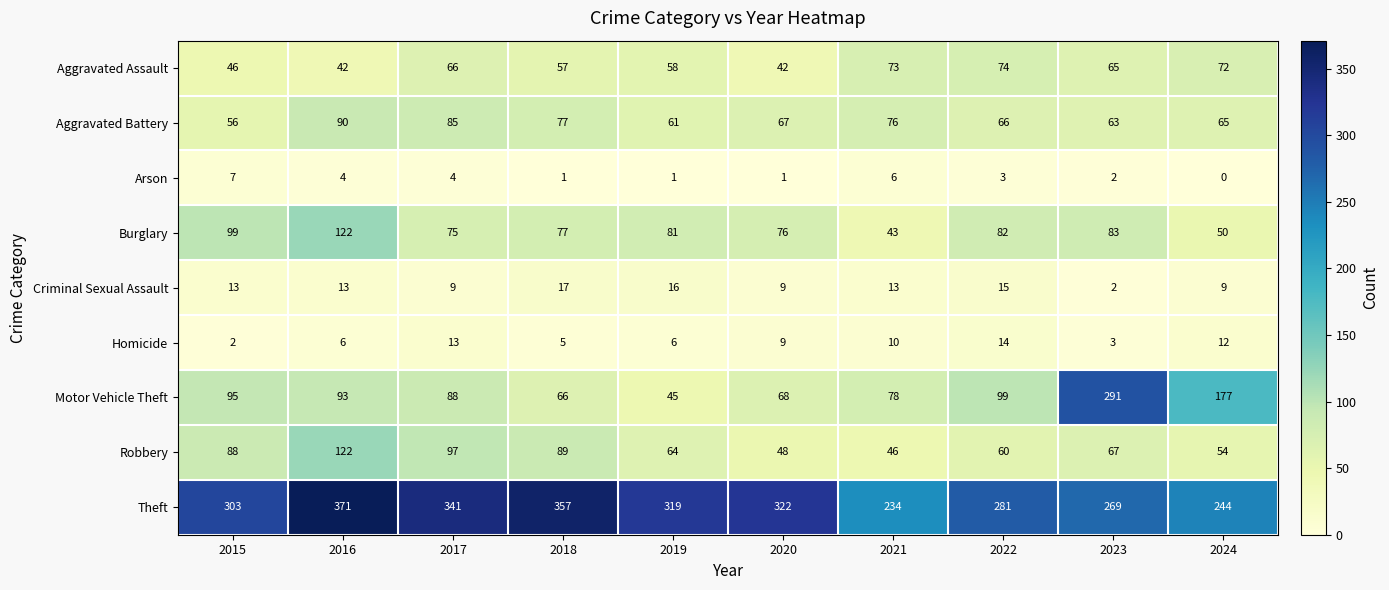

What is the difference between the highest and lowest values at 2019?

318